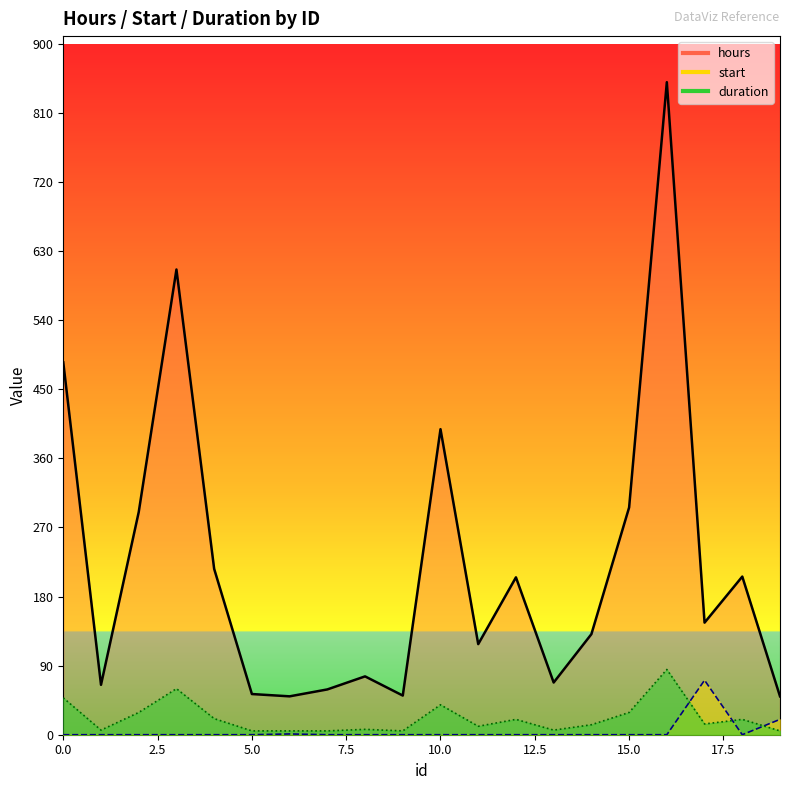

What is the greatest value displayed?

850